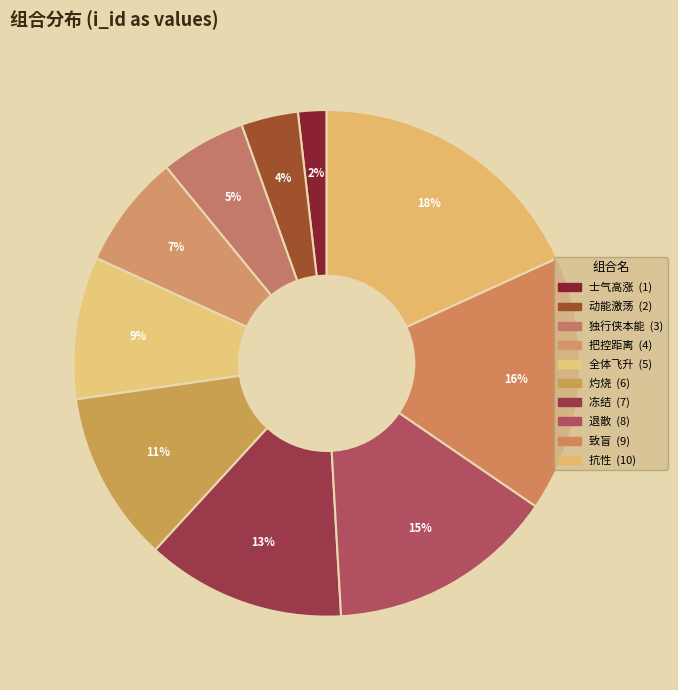

To the nearest percent, what percentage of the pie is 士气高涨?

2%